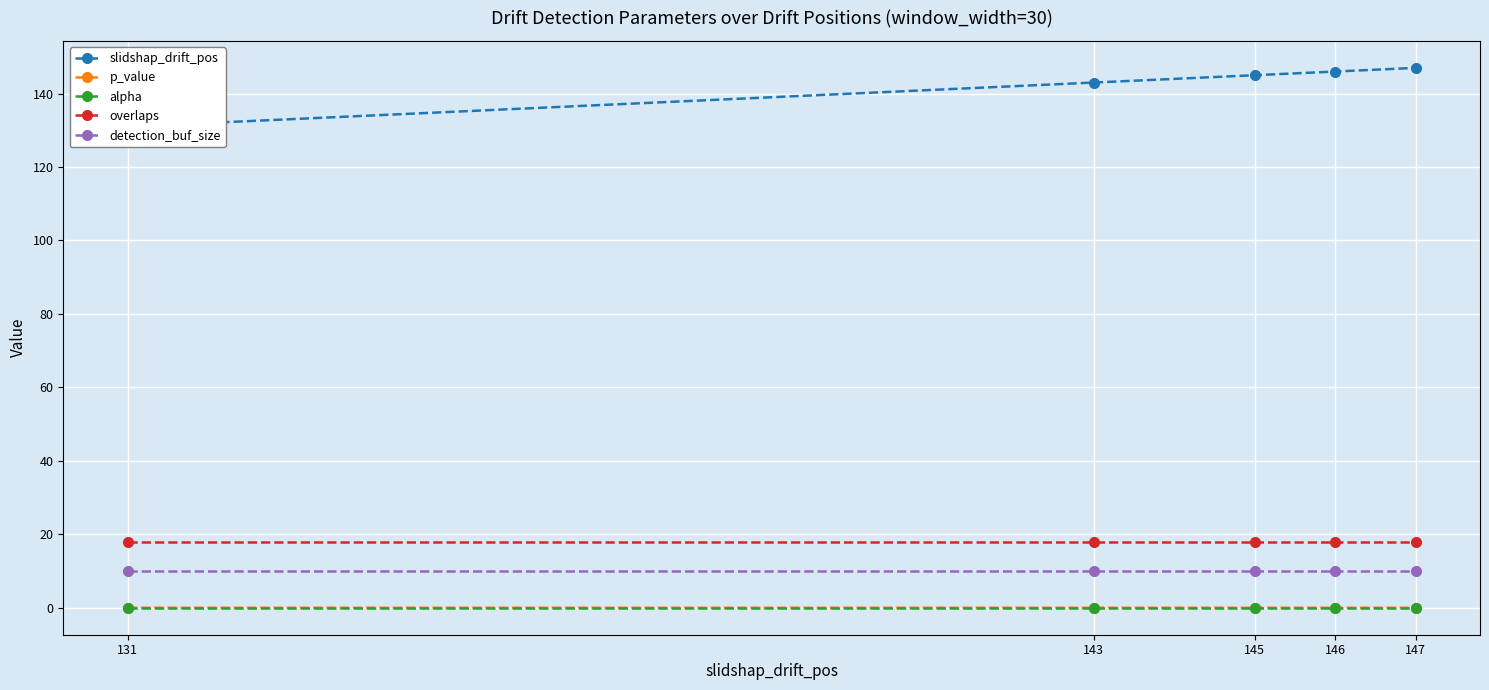

Which category has the lowest value in the overlaps series?

131